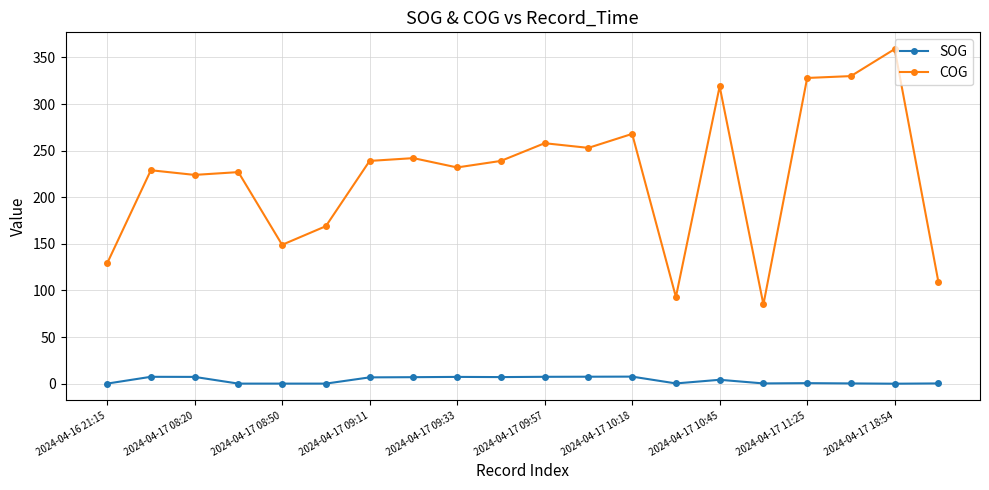

Which series has the largest range (max minus min)?

COG